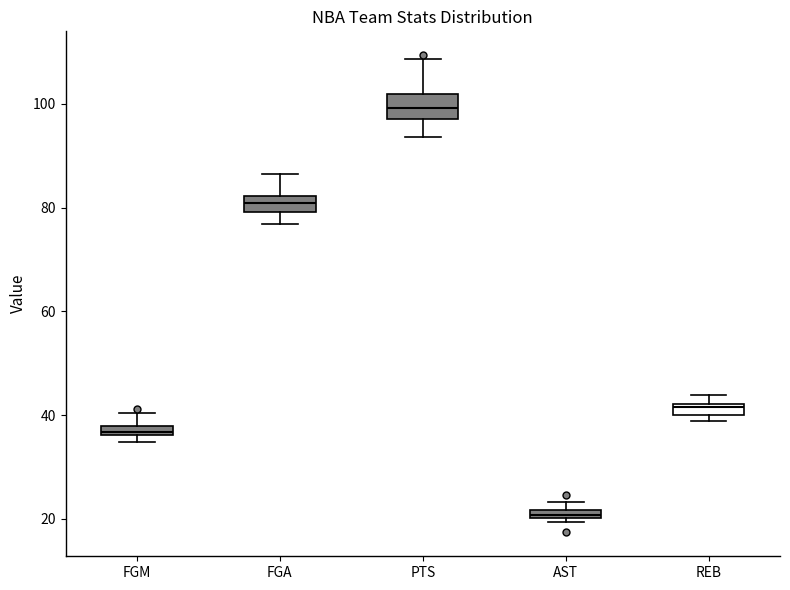

Which box has the highest median line?

PTS